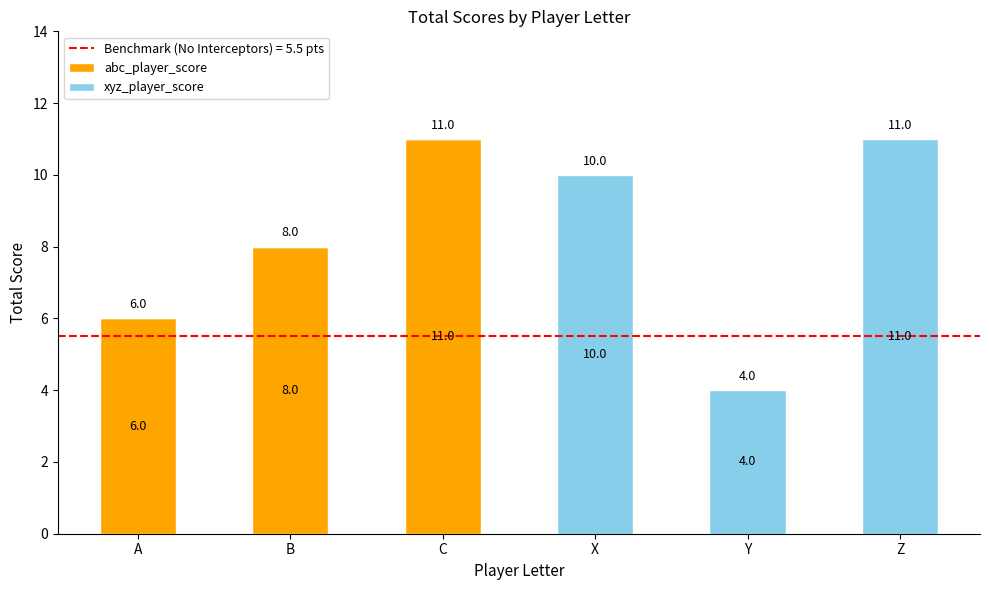

Read the abc_player_score value at C.

11